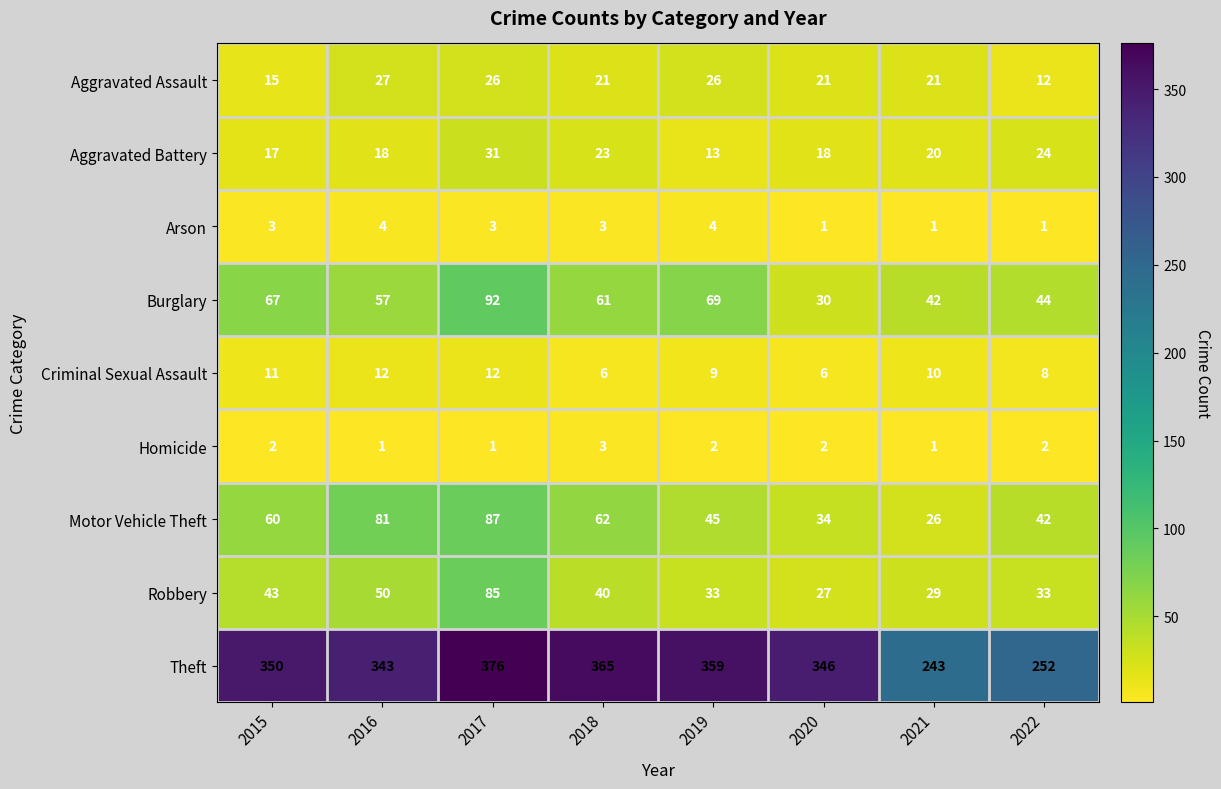

What is the smallest value displayed?

1